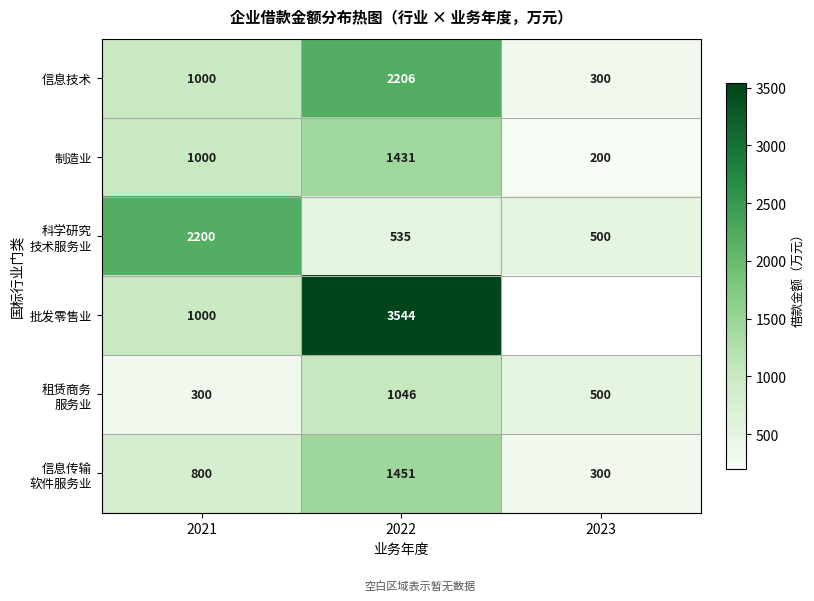

Which label corresponds to the smallest value in the chart?

2023